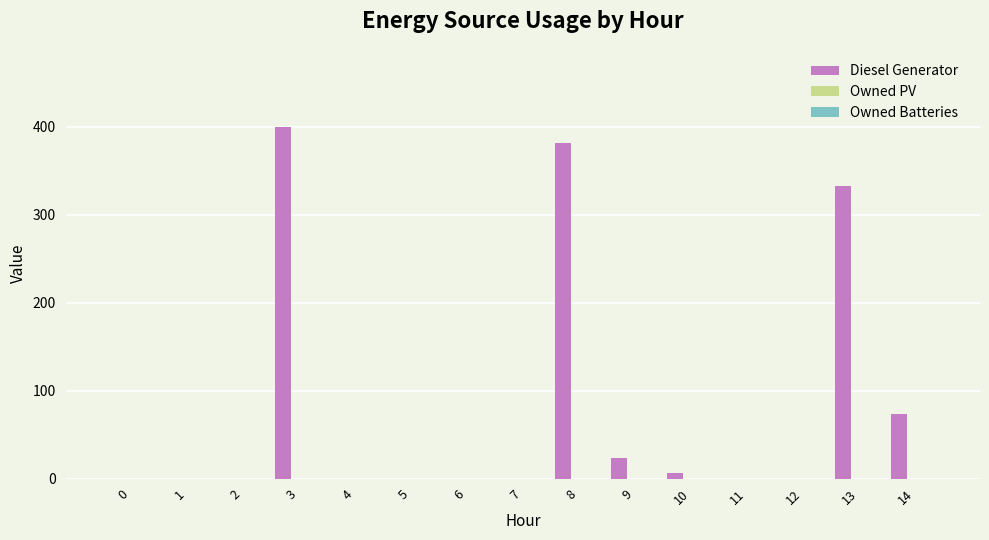

What is the maximum value shown in the chart?

400